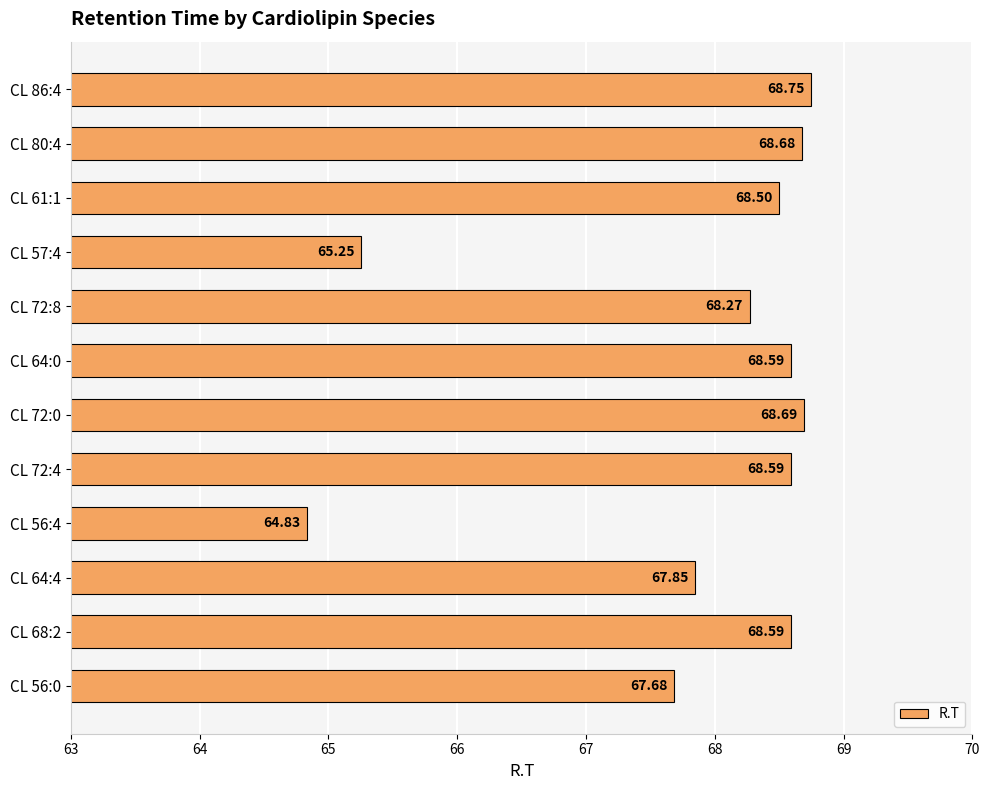

What is the maximum value shown in the chart?

68.8